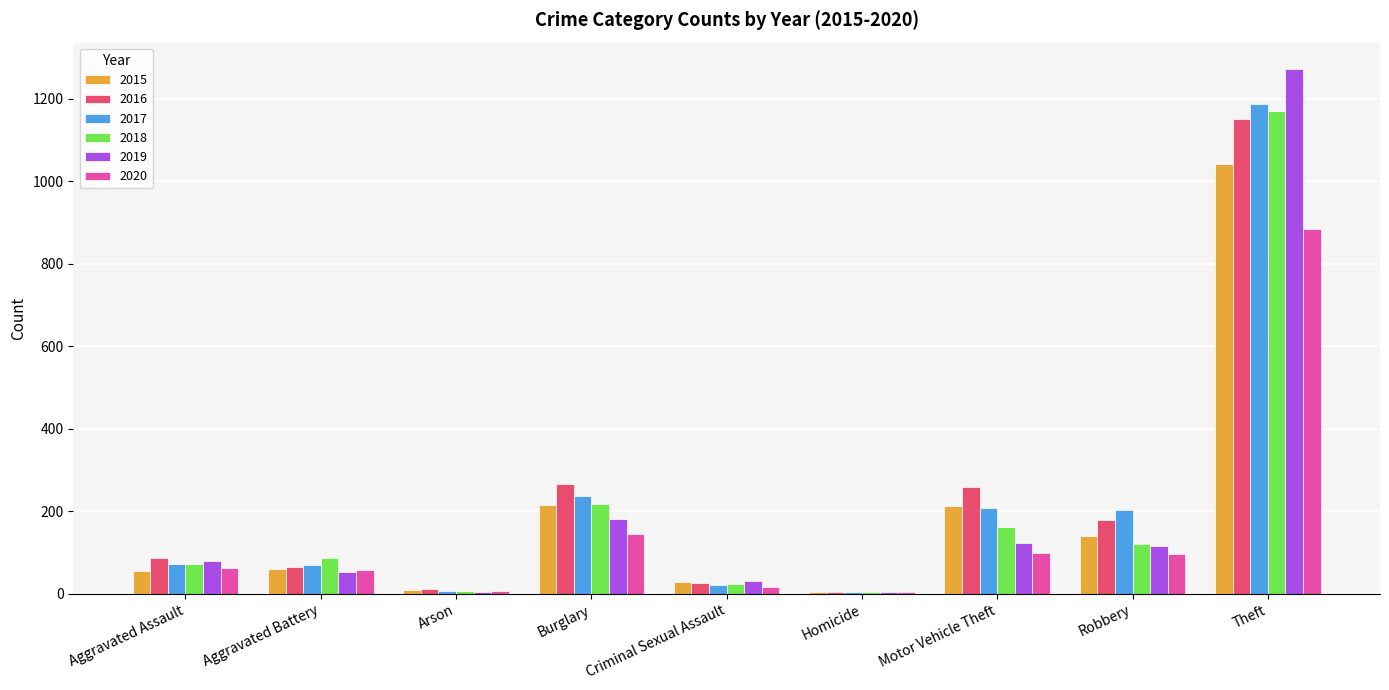

Read the 2017 value at Aggravated Battery.

71